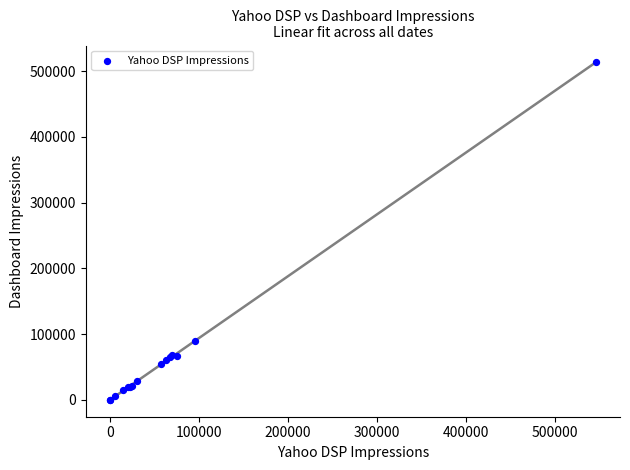

What Y value in the scatter plot is closest to 256564?

89371